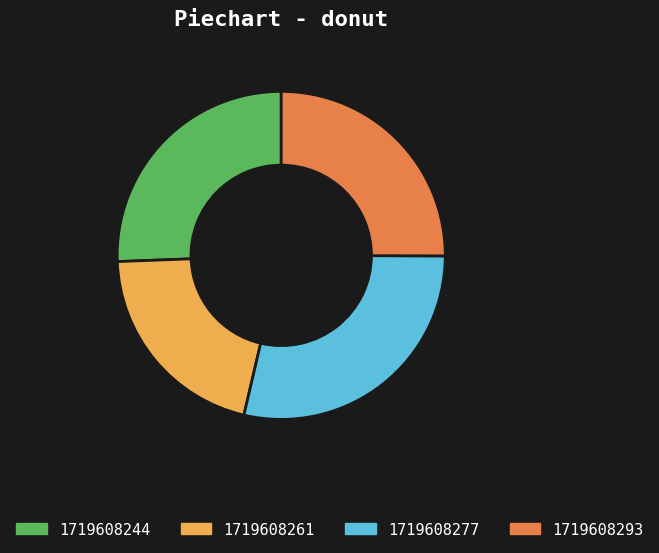

Approximately how many times larger is the value at 1719608244 compared to 1719608277?

0.9